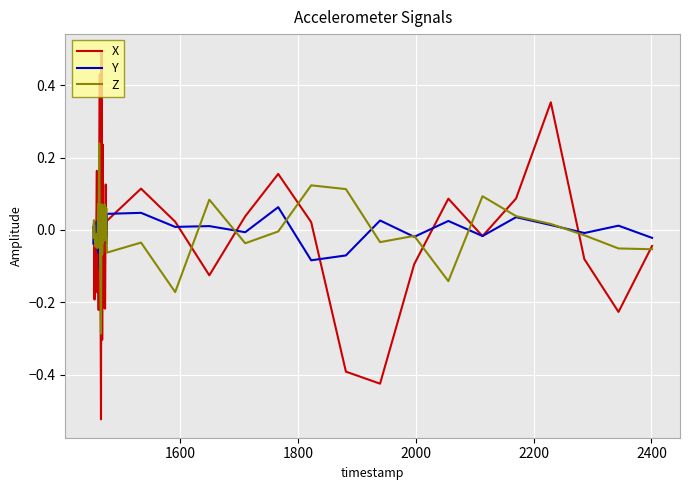

What is the highest value of the X series?

0.5